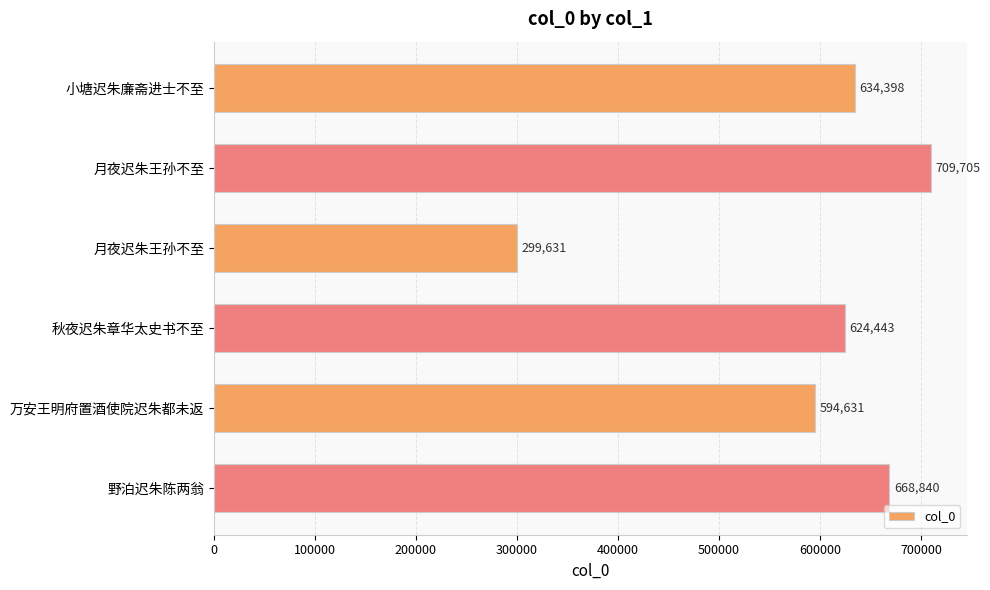

How many data points are less than 634398?

3